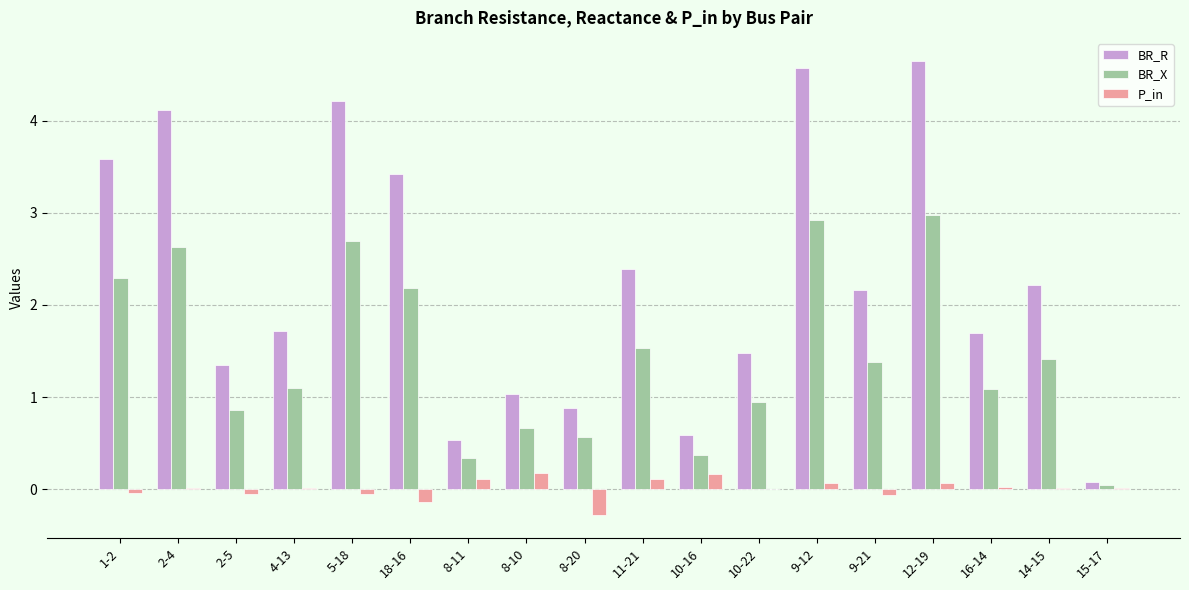

Where does the BR_R series first go above 2?

1-2